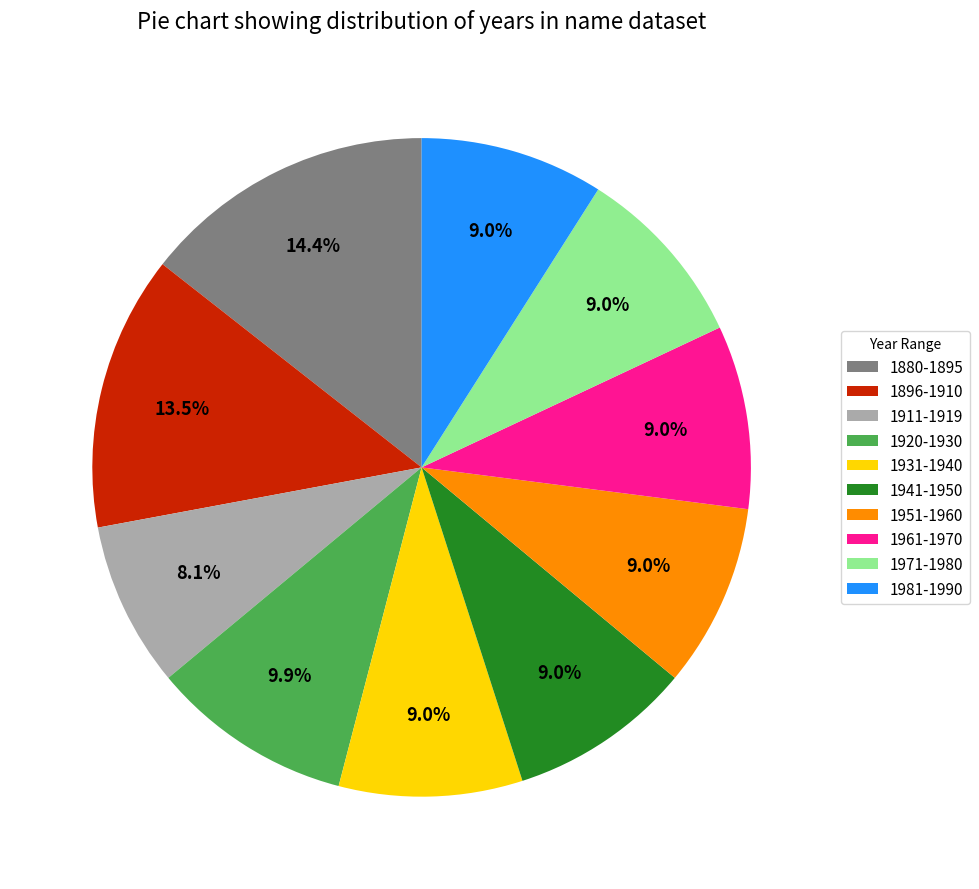

Is there any slice that represents more than half of the pie?

No